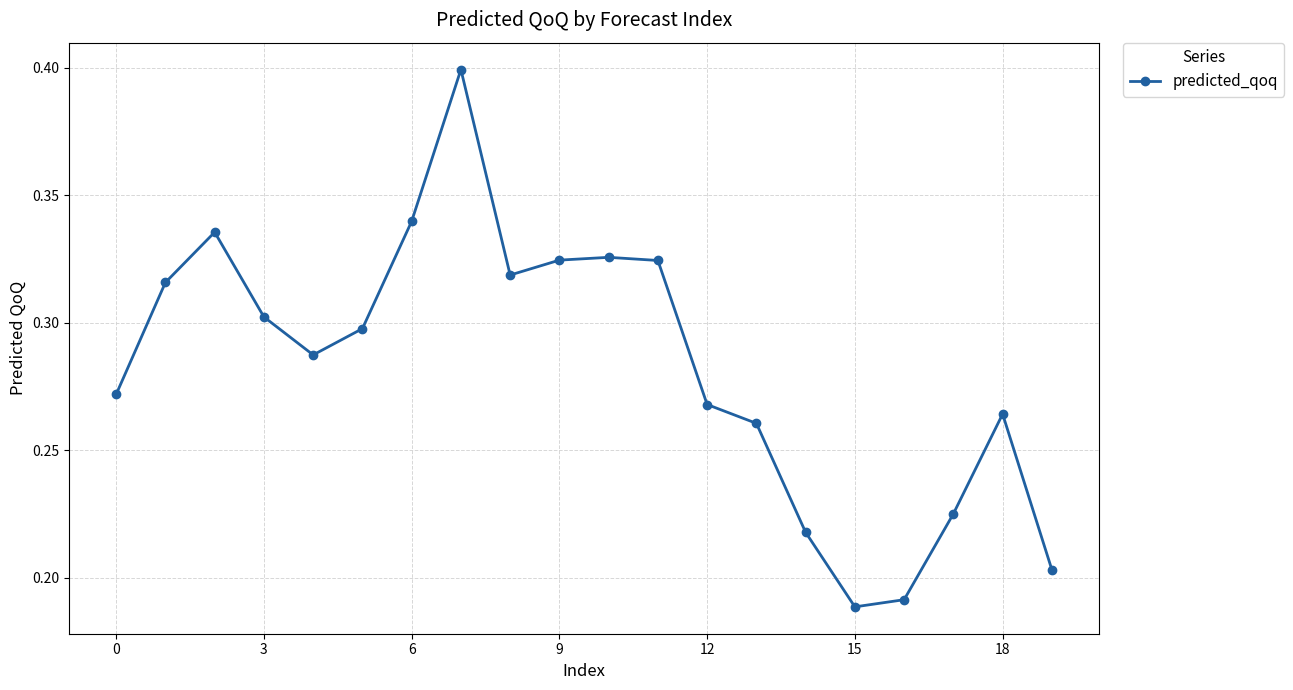

True or false: there are more than 1 points higher than both neighbors.

True